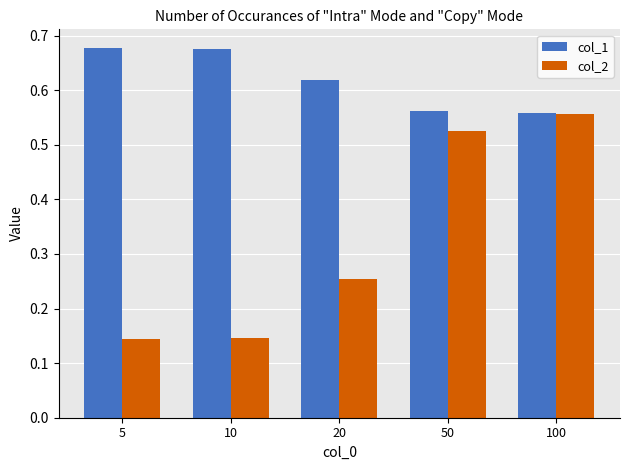

Count the number of data series in this chart.

2